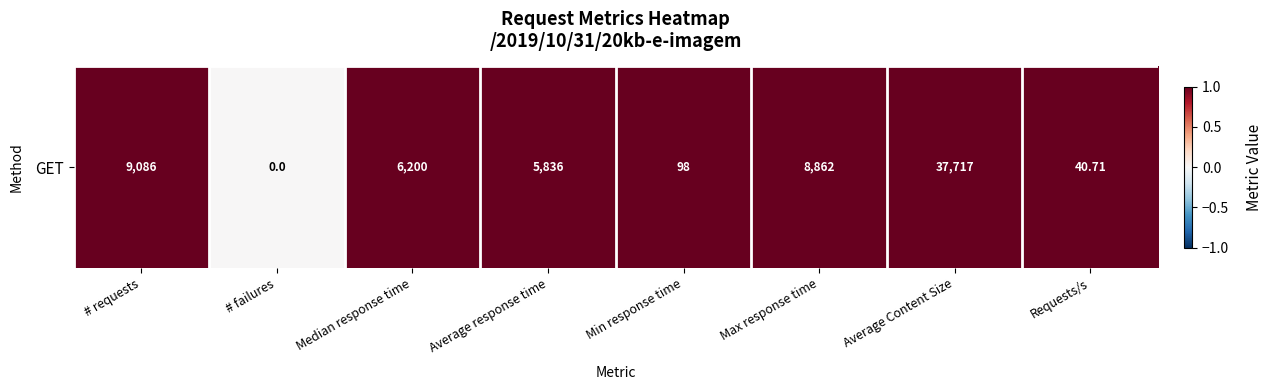

True or false: the data shows 0 at # failures.

True